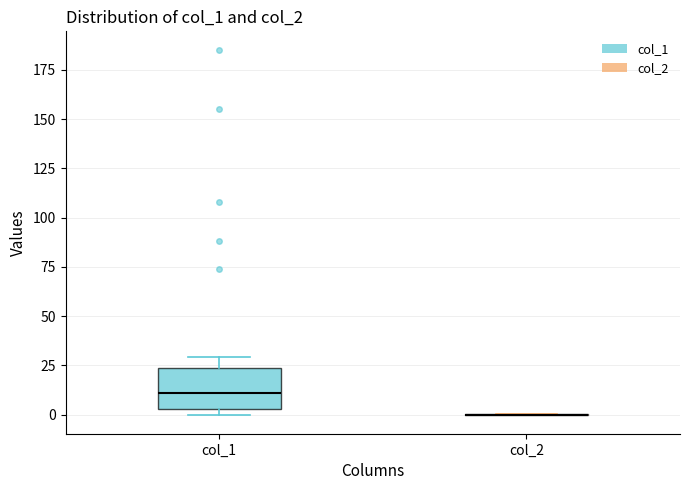

Comparing the boxes themselves (not the whiskers), which one is the tallest?

col_1